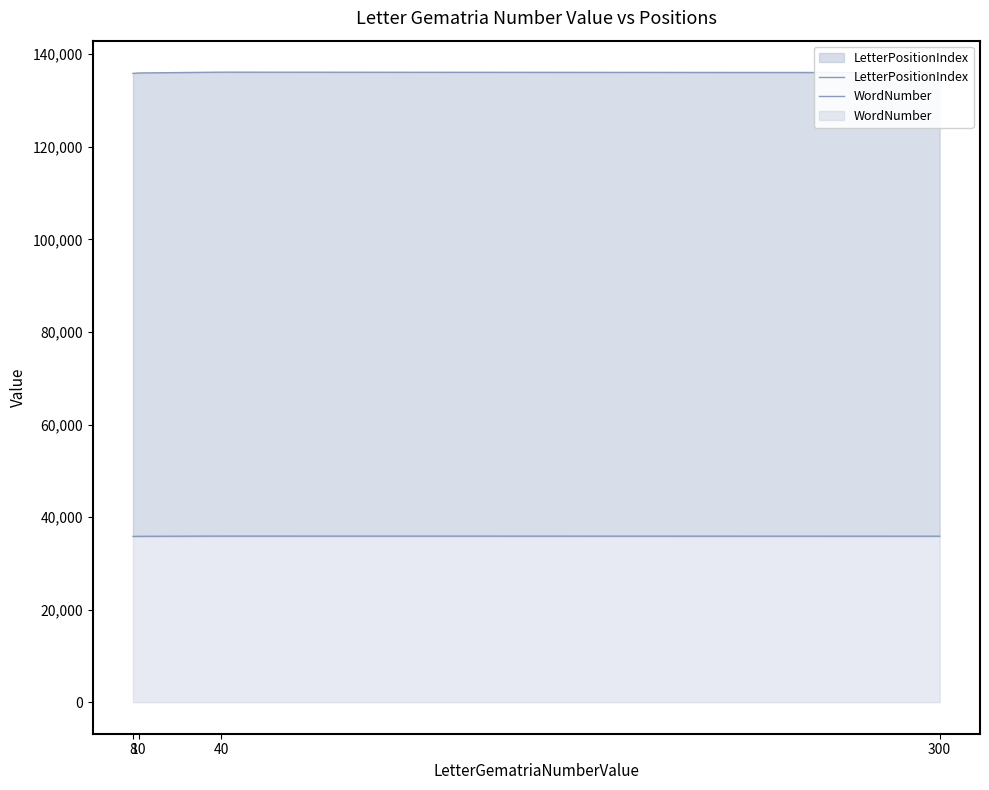

List the series in order of their peak value, highest first.

LetterPositionIndex, WordNumber